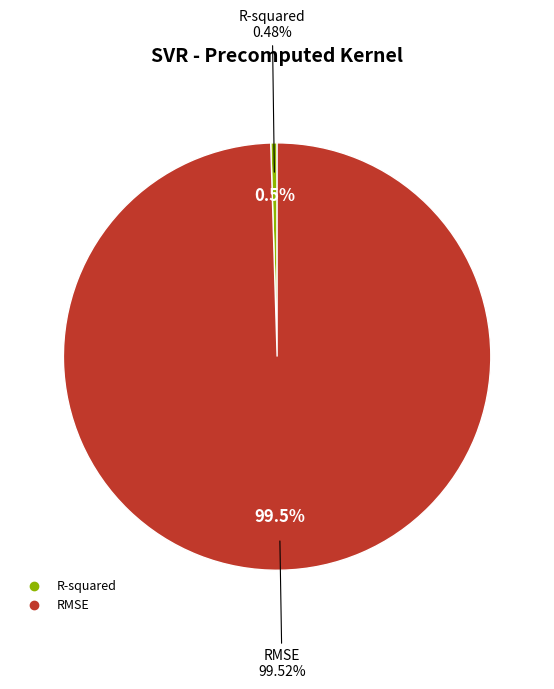

Which slice is the smallest?

R-squared